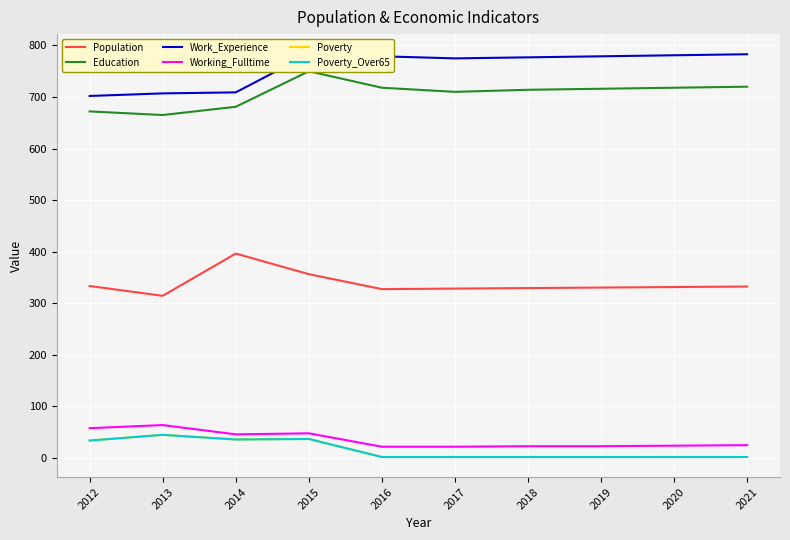

The value of Work_Experience at 2018 is 777. True or false?

True